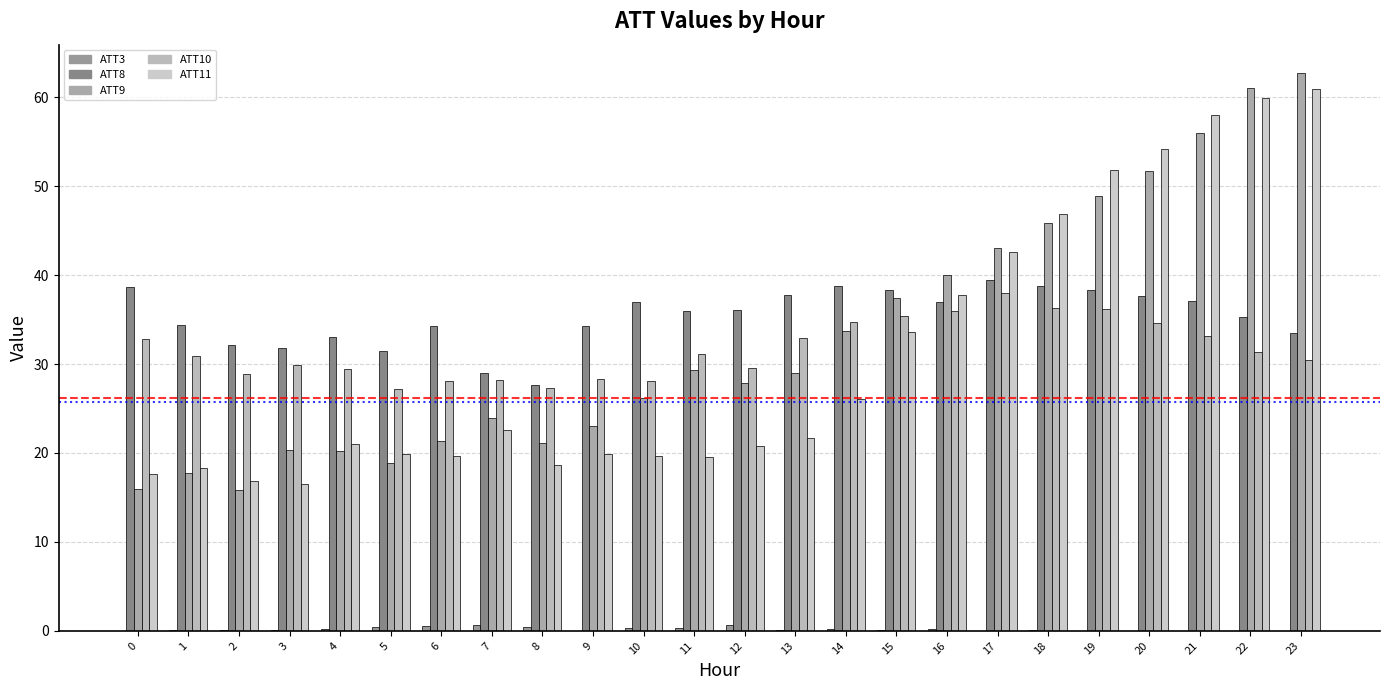

How many categories are shown in the chart?

24